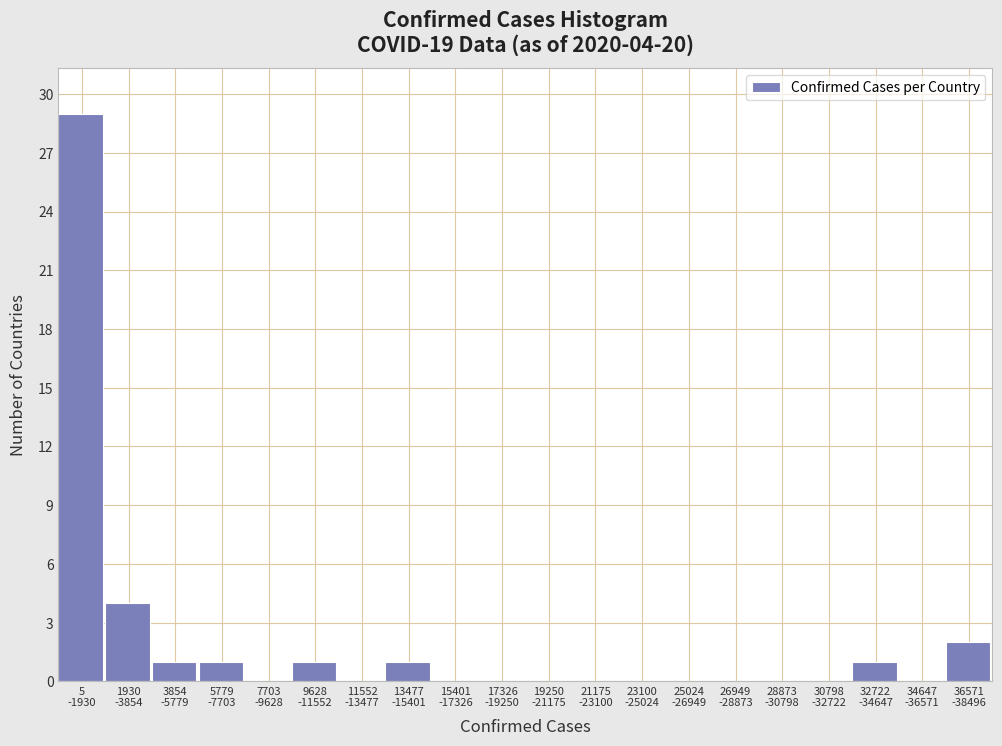

What is the greatest value displayed?

29